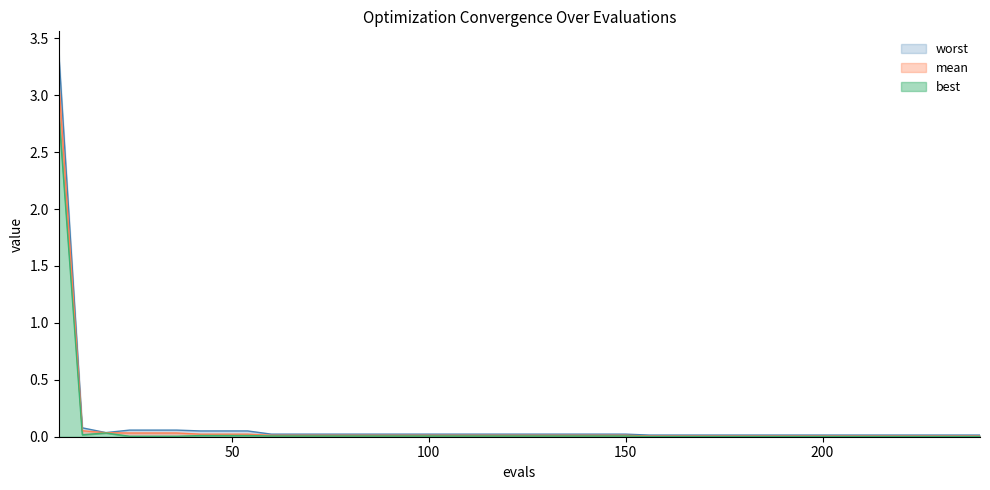

What is the average value of the worst series?

0.1